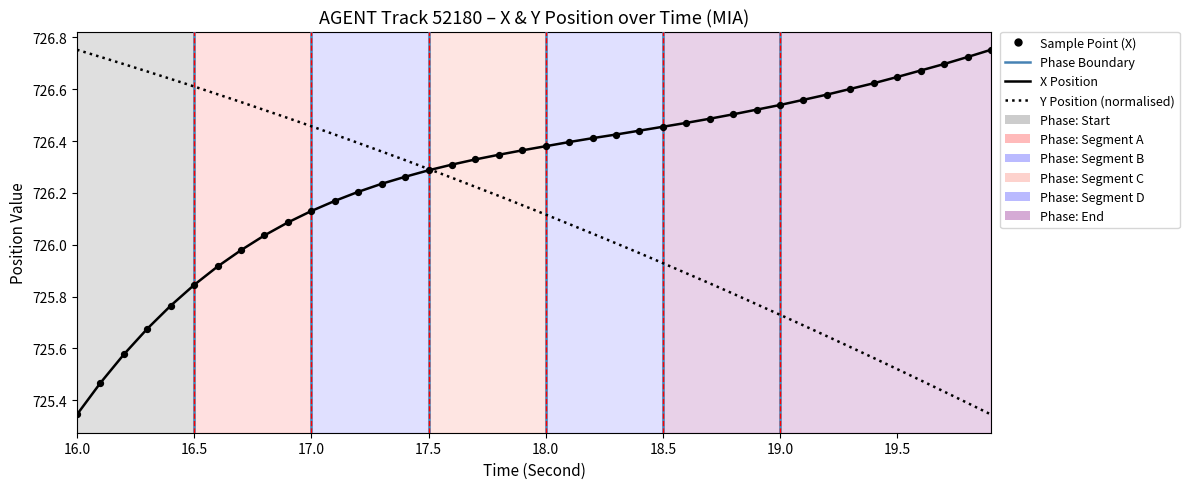

List the series in order of their overall mean, highest first.

X Position, Y Position (normalised)